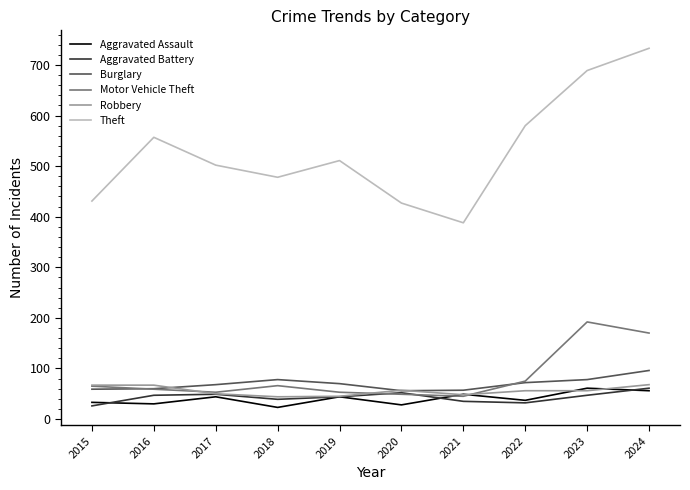

How many series are shown in this chart?

6